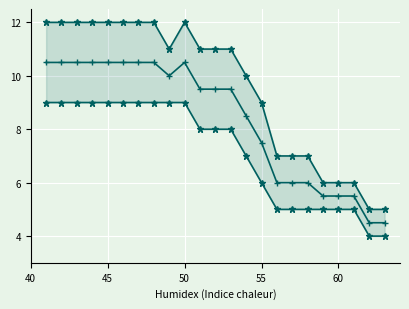

What is the sum of all min values?

165.0